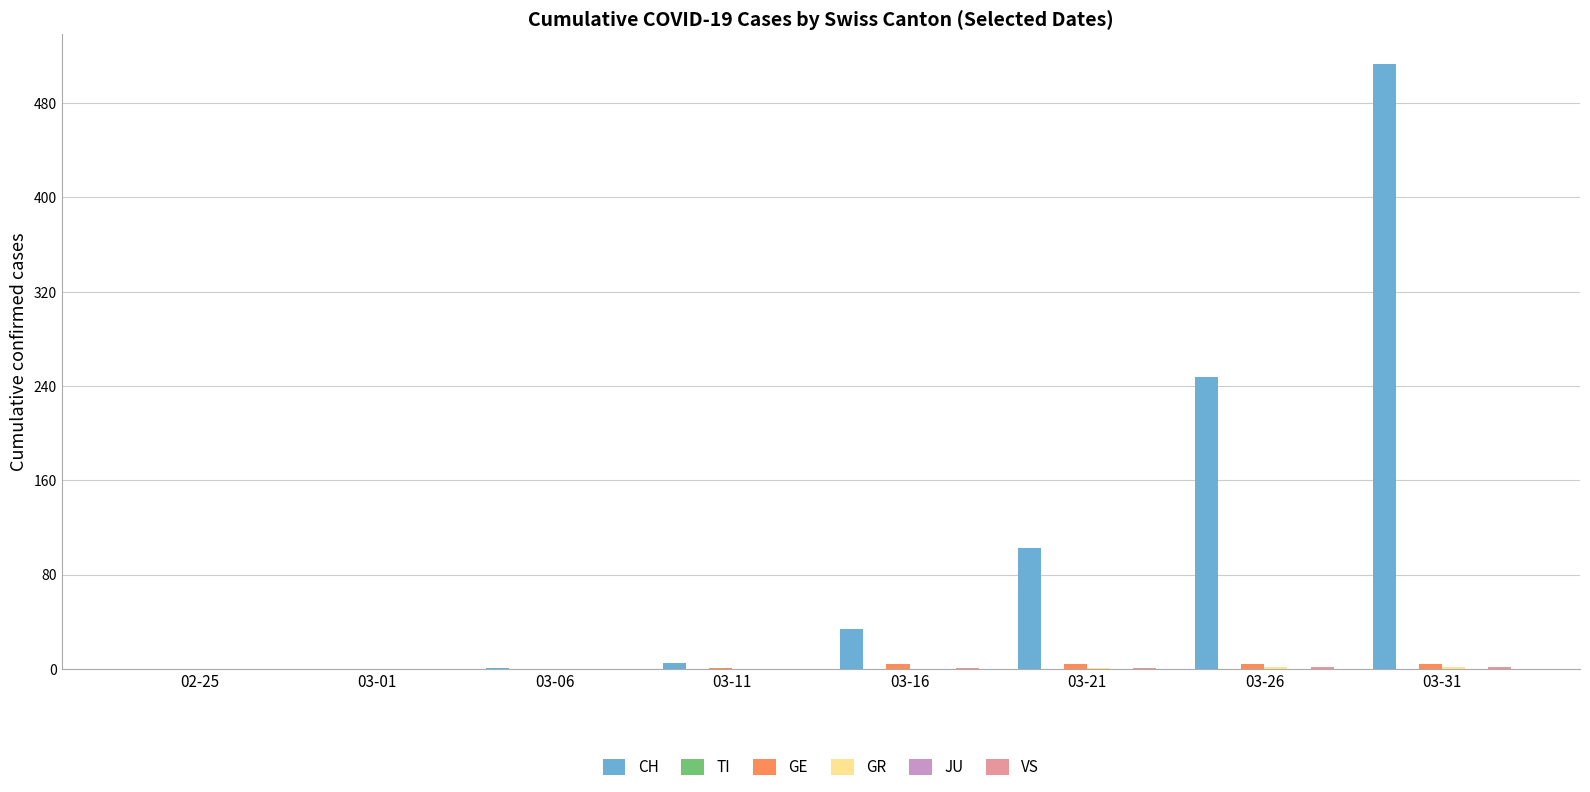

At which category is the sum across all series the highest?

03-31